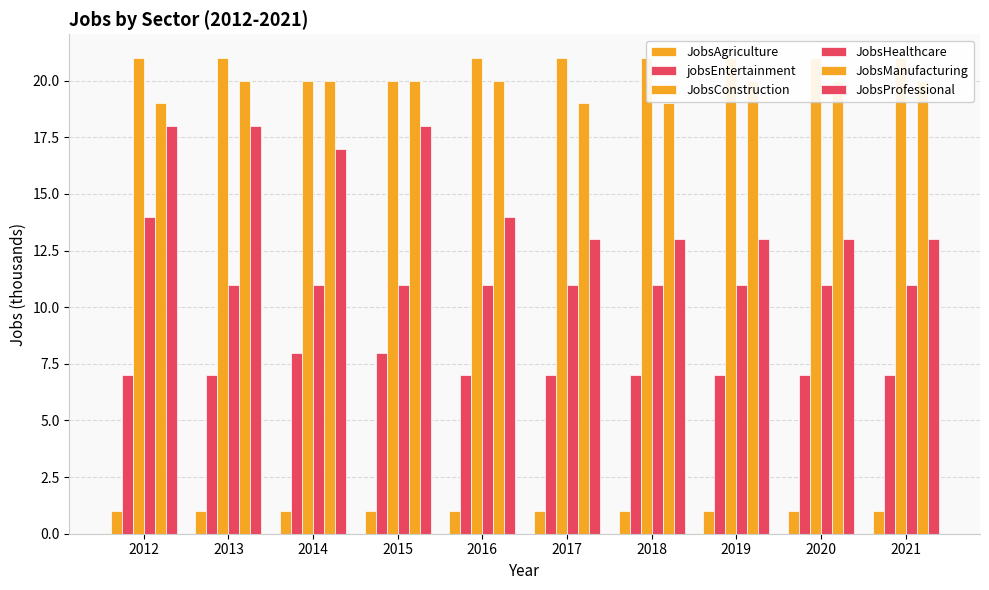

Reading left to right, extract all data points from this chart.

JobsAgriculture: 2012=1	2013=1	2014=1	2015=1	2016=1	2017=1	2018=1	2019=1	2020=1	2021=1
jobsEntertainment: 2012=7	2013=7	2014=8	2015=8	2016=7	2017=7	2018=7	2019=7	2020=7	2021=7
JobsConstruction: 2012=21	2013=21	2014=20	2015=20	2016=21	2017=21	2018=21	2019=21	2020=21	2021=21
JobsHealthcare: 2012=14	2013=11	2014=11	2015=11	2016=11	2017=11	2018=11	2019=11	2020=11	2021=11
JobsManufacturing: 2012=19	2013=20	2014=20	2015=20	2016=20	2017=19	2018=19	2019=20	2020=20	2021=20
JobsProfessional: 2012=18	2013=18	2014=17	2015=18	2016=14	2017=13	2018=13	2019=13	2020=13	2021=13